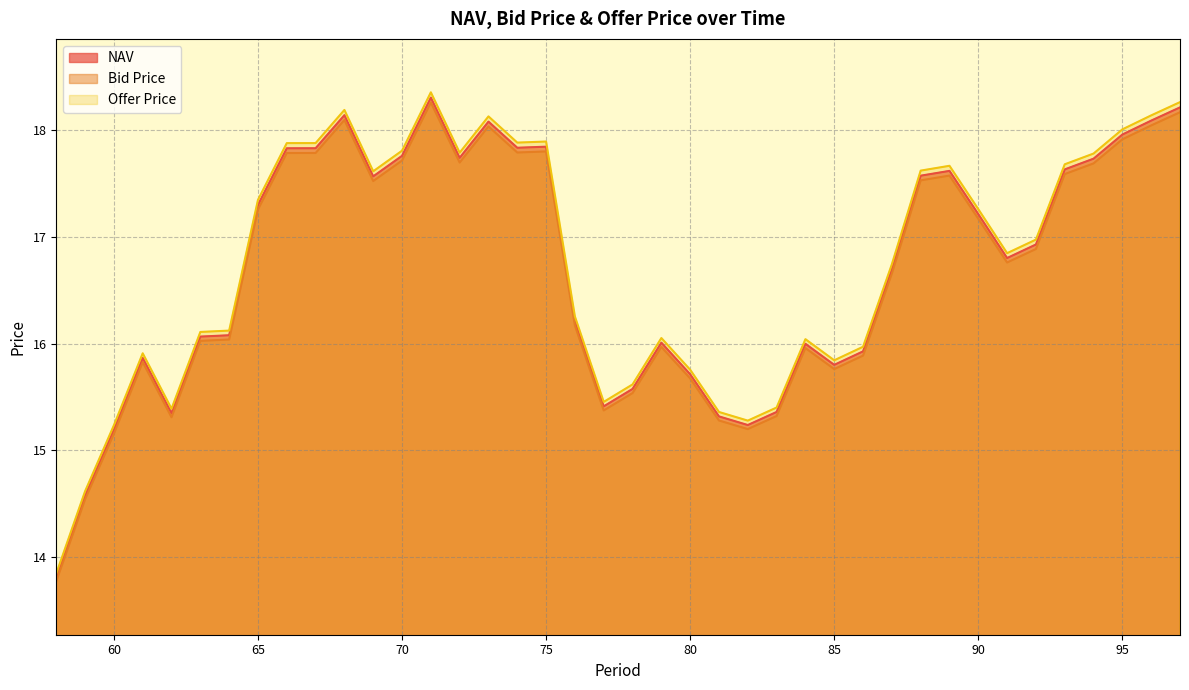

What is the smallest value displayed?

13.8